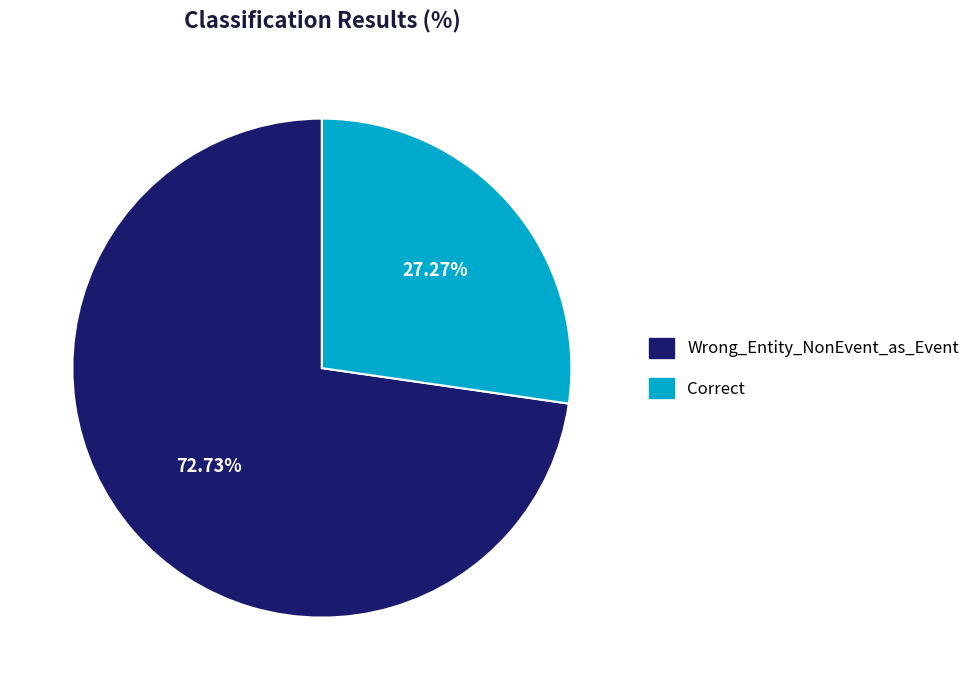

What is the total percentage of Wrong_Entity_NonEvent_as_Event and Correct?

100.0%